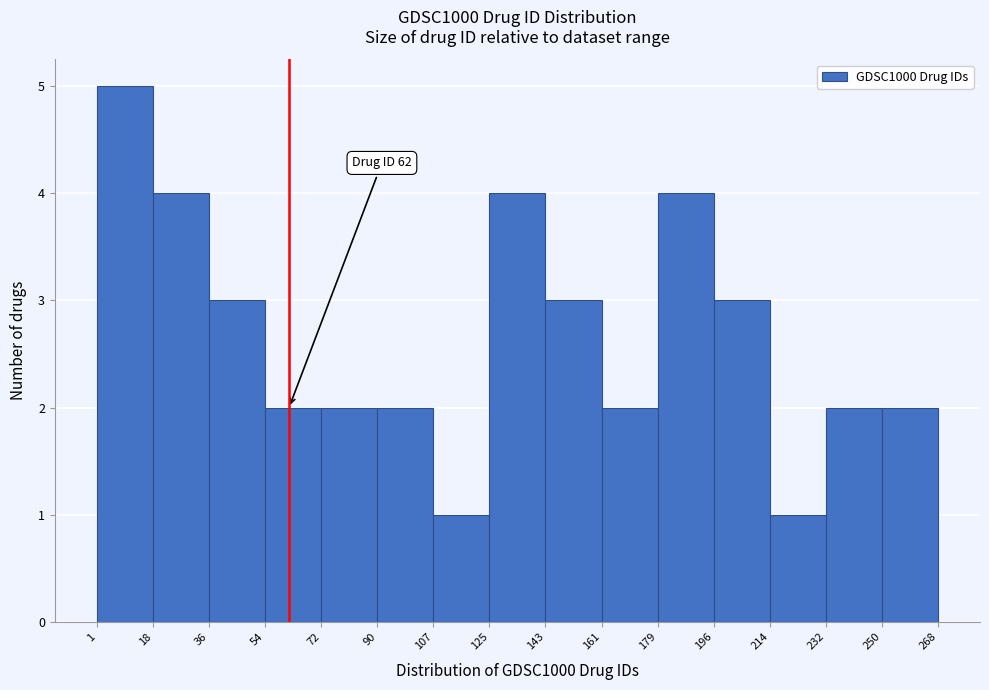

Which range on the x-axis has the tallest bar?

1 to 18